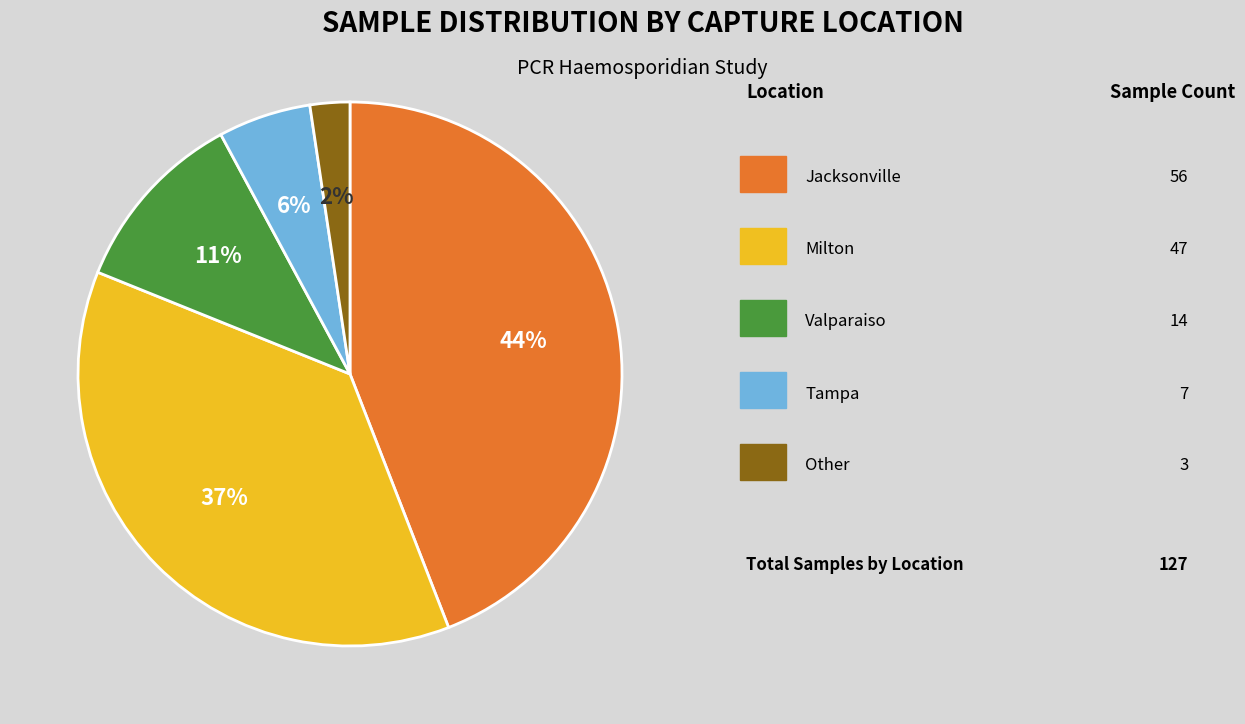

To the nearest percent, what is the difference between the largest and smallest slice percentages?

42%